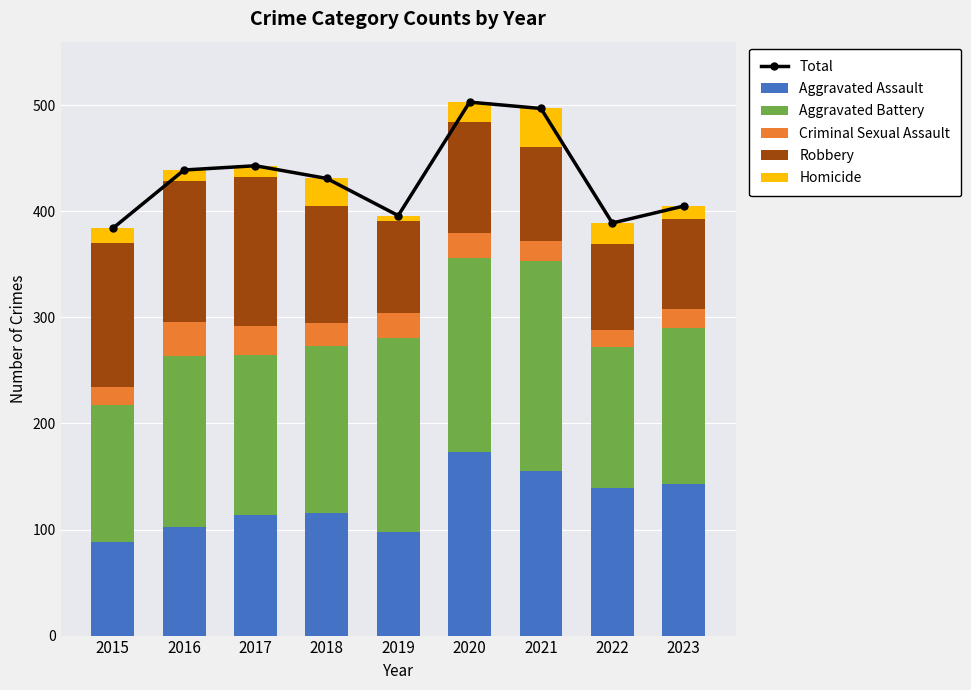

At which label is Aggravated Assault closest to 130?

2022